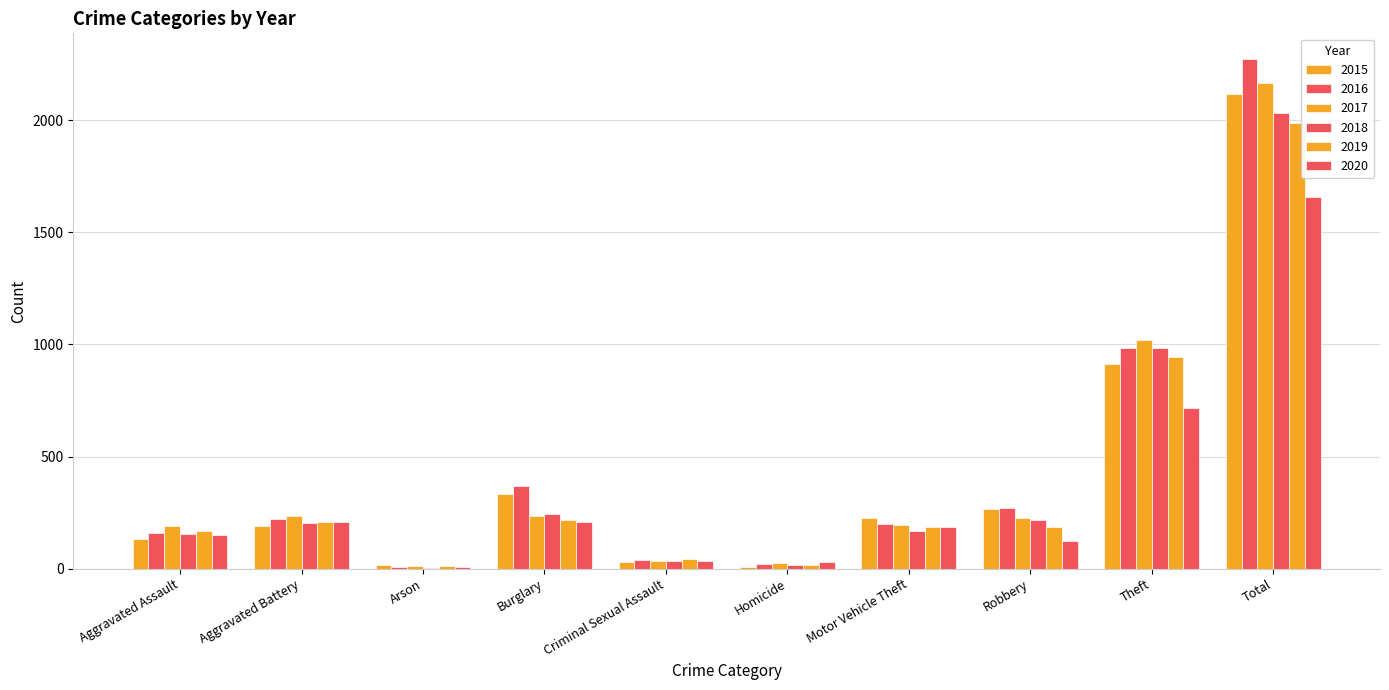

What is the difference between the highest and lowest values at Motor Vehicle Theft?

55